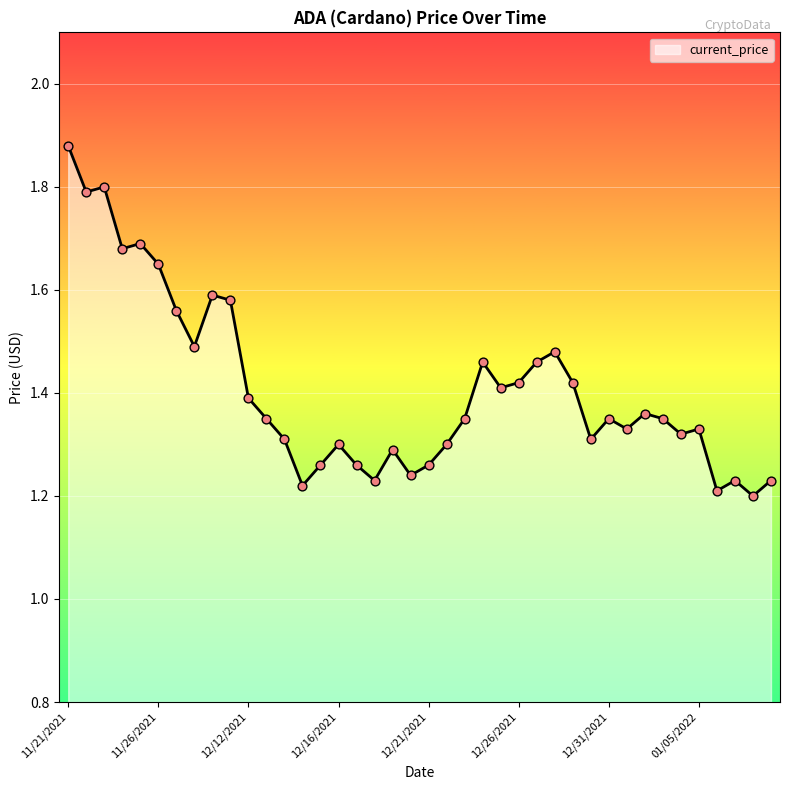

What is the difference between the maximum and minimum values?

0.7